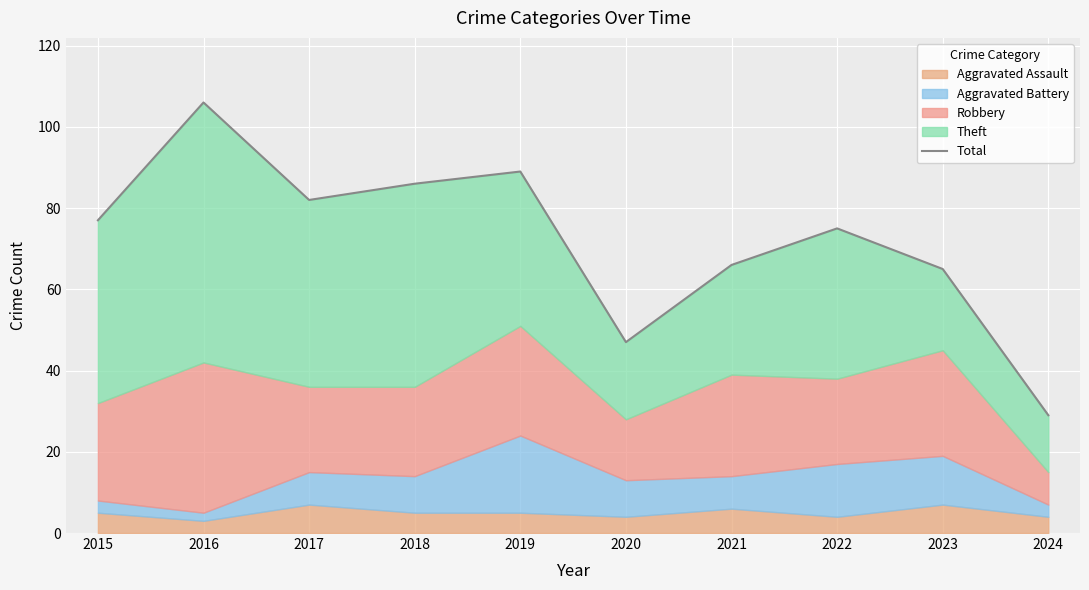

The chart shows a value of 27 at 2020. True or false?

False